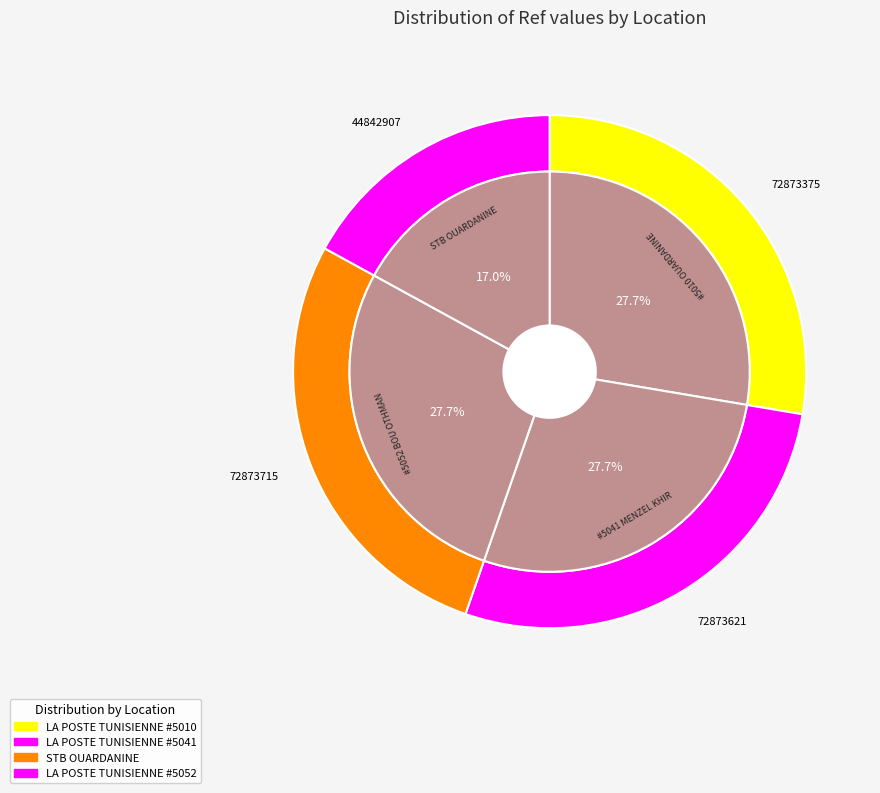

To the nearest percent, what is the combined percentage of STB - OUARDANINE and LA POSTE TUNISIENNE - #5041 - MENZEL KHIR?

45%